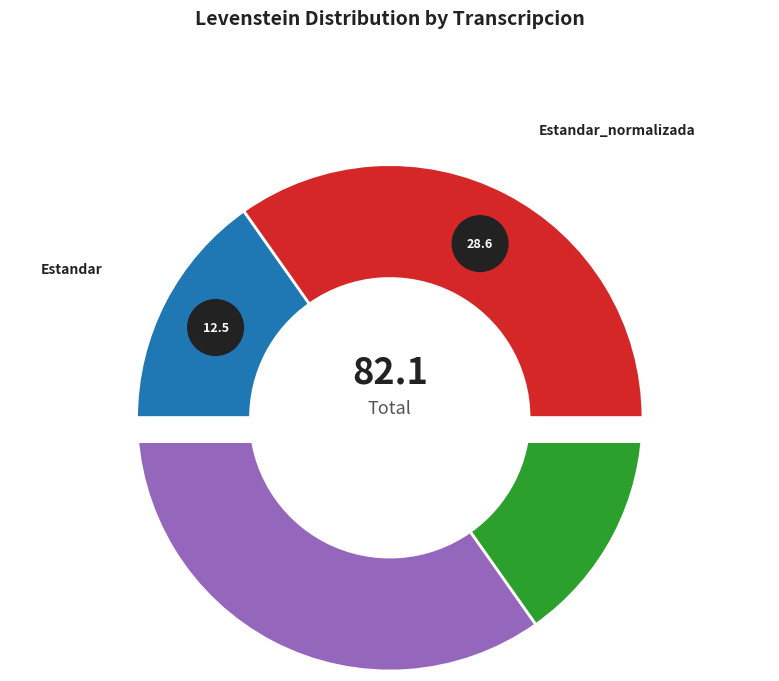

Which has a higher value, Estandar or Estandar_normalizada?

Estandar_normalizada